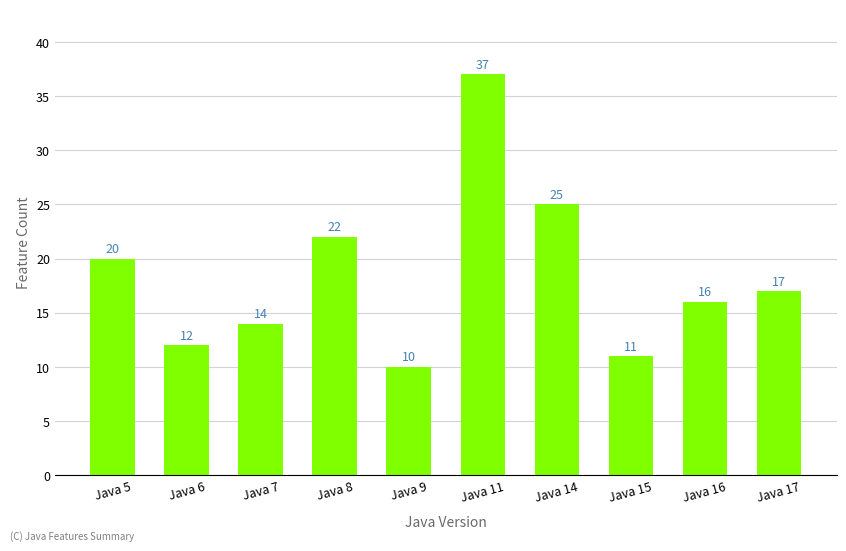

Between Java 11 and Java 14, which is larger?

Java 11